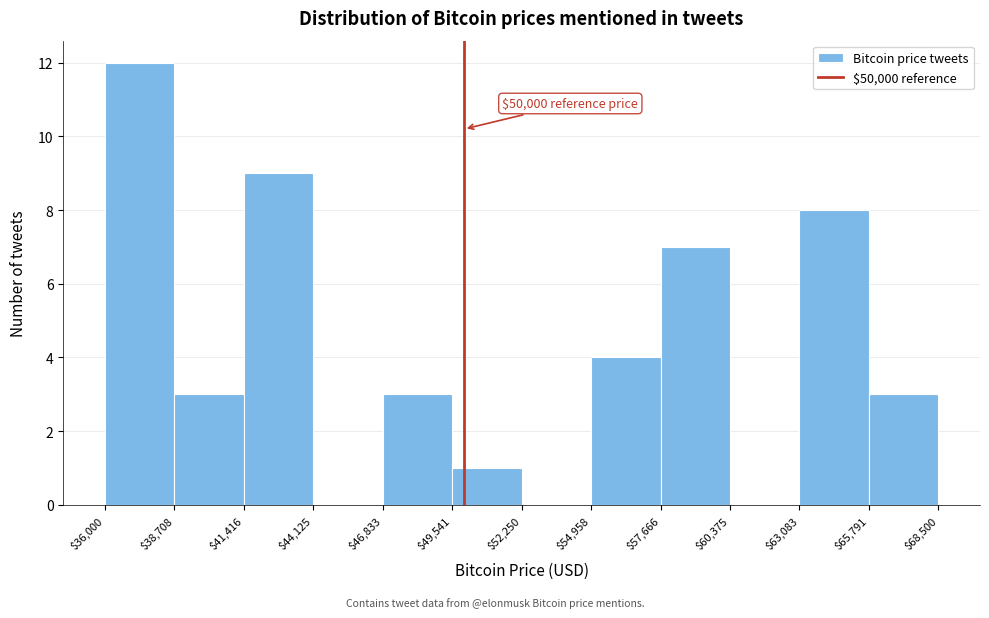

Which range on the x-axis has the tallest bar?

$36,000 to $38,708